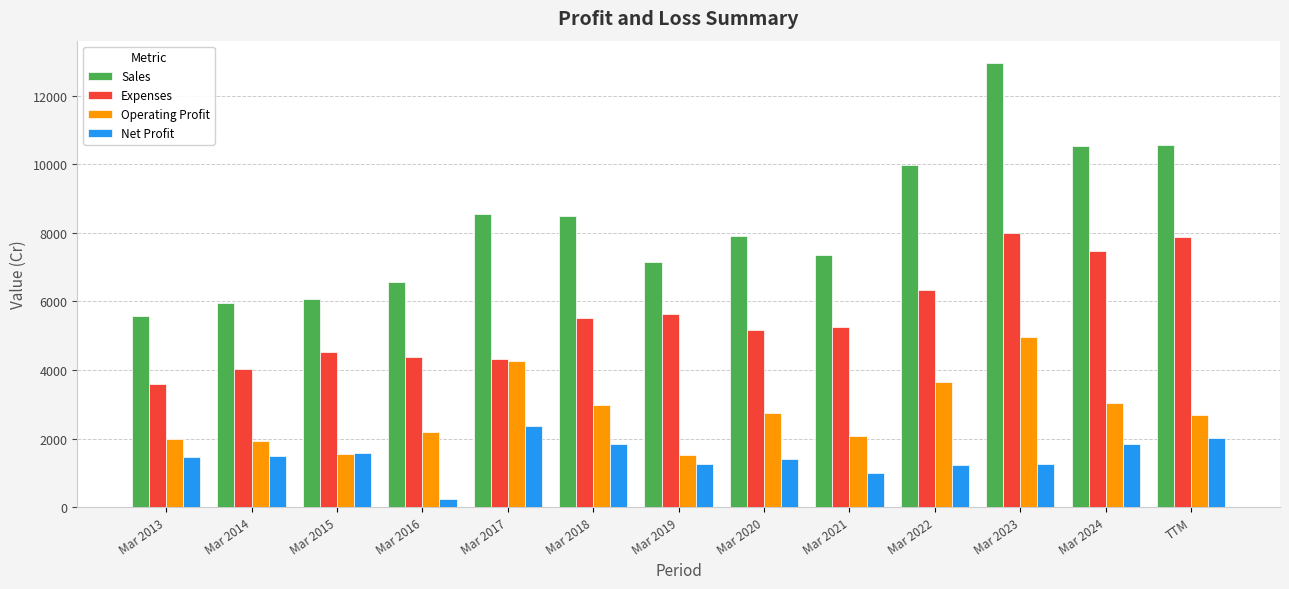

What is the label of the 10th bar from the right?

Mar 2016